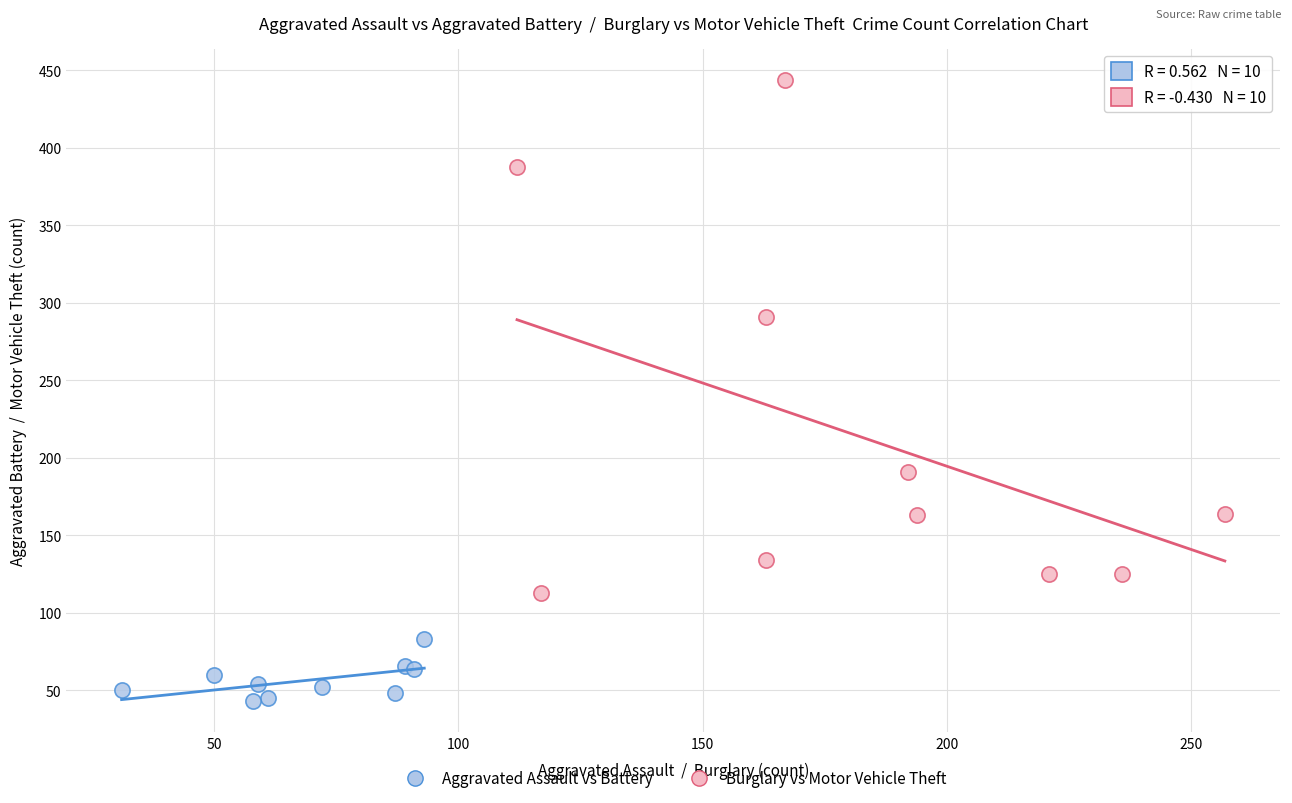

Which series contains the highest Y value?

Burglary vs Motor Vehicle Theft